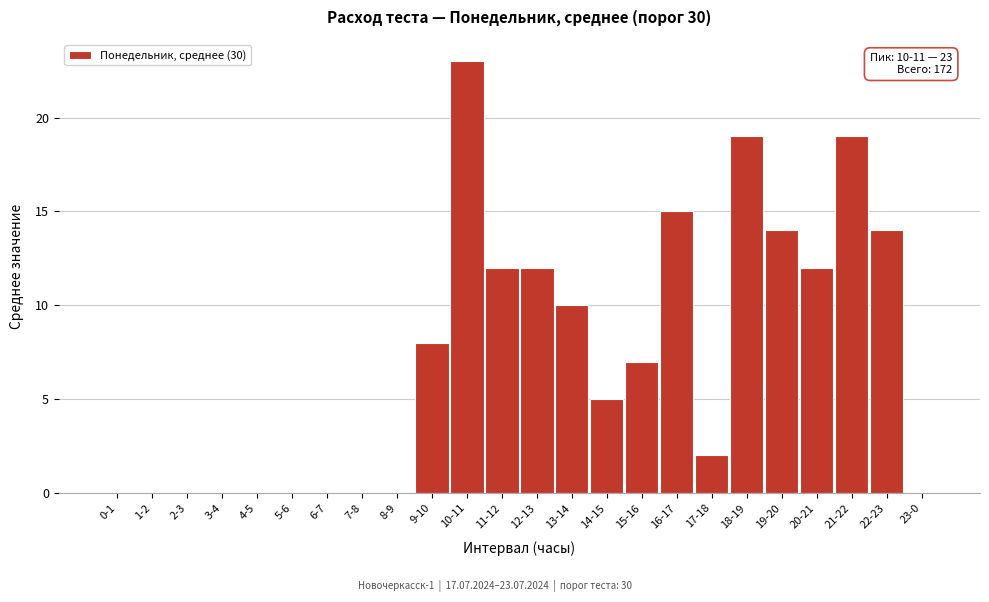

Reading right to left, list all the values displayed in this chart.

23-0=0	22-23=14	21-22=19	20-21=12	19-20=14	18-19=19	17-18=2	16-17=15	15-16=7	14-15=5	13-14=10	12-13=12	11-12=12	10-11=23	9-10=8	8-9=0	7-8=0	6-7=0	5-6=0	4-5=0	3-4=0	2-3=0	1-2=0	0-1=0